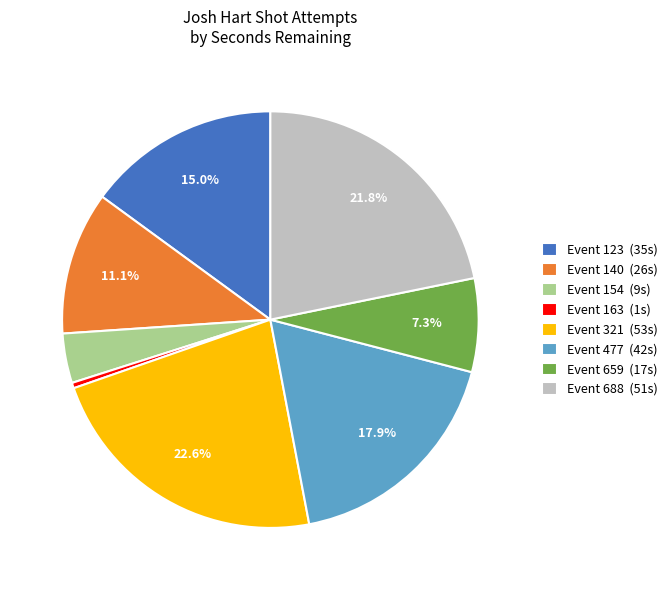

The Event 659 slice represents 7% of the pie. True or false?

True